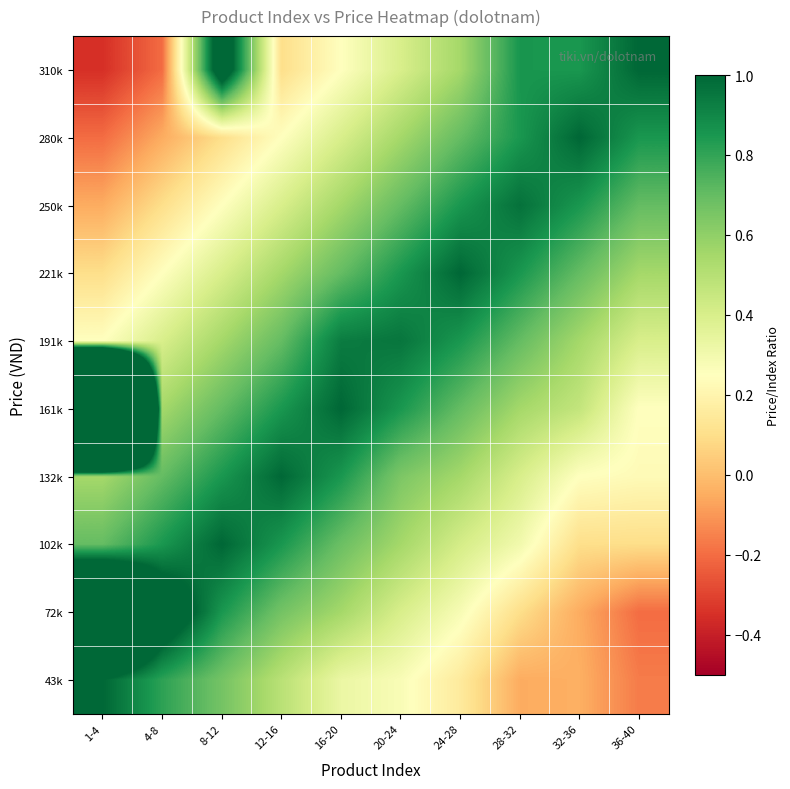

Reading left to right, what are all the values shown in this chart?

310k: 1-4=-0.4	4-8=-0.2	8-12=1.2	12-16=0.1	16-20=0.2	20-24=0.4	24-28=0.6	28-32=0.9	32-36=0.8	36-40=1.0
280k: 1-4=-0.2	4-8=-0.0	8-12=0.1	12-16=0.2	16-20=0.4	20-24=0.6	24-28=0.7	28-32=0.8	32-36=1.0	36-40=0.8
250k: 1-4=-0.0	4-8=0.1	8-12=0.2	12-16=0.4	16-20=0.6	20-24=0.7	24-28=0.8	28-32=1.0	32-36=0.8	36-40=0.7
221k: 1-4=0.1	4-8=0.2	8-12=0.4	12-16=0.6	16-20=0.7	20-24=0.8	24-28=1.0	28-32=0.8	32-36=0.7	36-40=0.6
191k: 1-4=0.2	4-8=0.4	8-12=0.6	12-16=0.7	16-20=0.9	20-24=1.0	24-28=0.8	28-32=0.7	32-36=0.6	36-40=0.4
161k: 1-4=7.8	4-8=0.6	8-12=0.7	12-16=0.8	16-20=1.0	20-24=0.8	24-28=0.7	28-32=0.6	32-36=0.5	36-40=0.2
132k: 1-4=0.6	4-8=0.7	8-12=0.8	12-16=1.0	16-20=0.8	20-24=0.6	24-28=0.6	28-32=0.4	32-36=0.2	36-40=0.2
102k: 1-4=0.7	4-8=0.8	8-12=1.0	12-16=0.8	16-20=0.7	20-24=0.6	24-28=0.4	28-32=0.3	32-36=0.1	36-40=0.1
72k: 1-4=2.0	4-8=1.2	8-12=0.8	12-16=0.7	16-20=0.6	20-24=0.4	24-28=0.3	28-32=0.1	32-36=-0.0	36-40=-0.2
43k: 1-4=1.0	4-8=0.8	8-12=0.7	12-16=0.5	16-20=0.3	20-24=0.3	24-28=0.2	28-32=-0.0	32-36=-0.0	36-40=-0.2